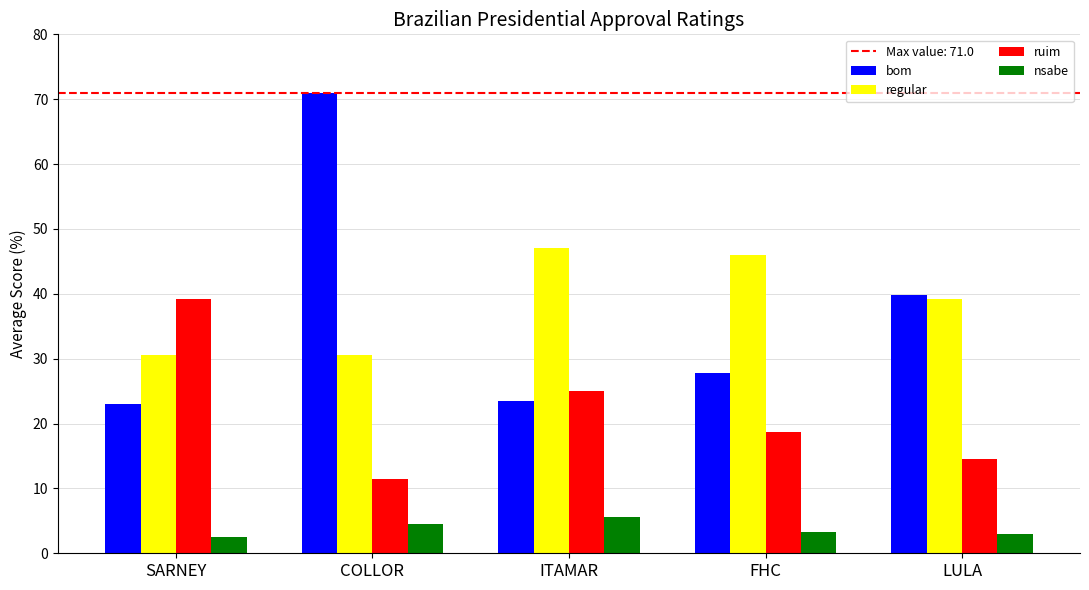

How many bars are there in total?

20